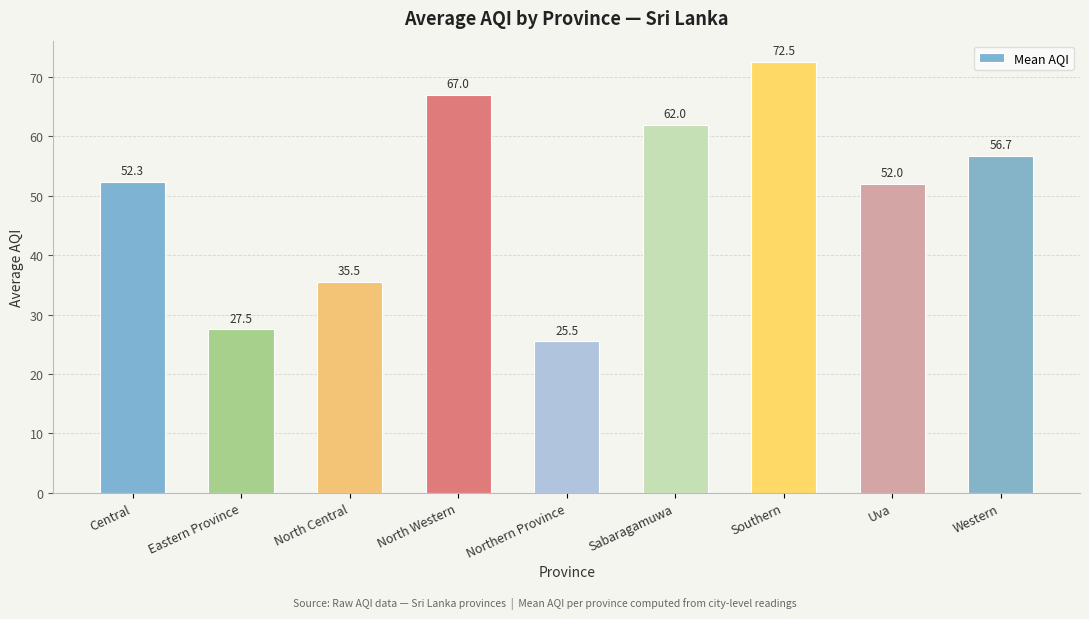

What is the change in value from North Western to Western?

-10.3